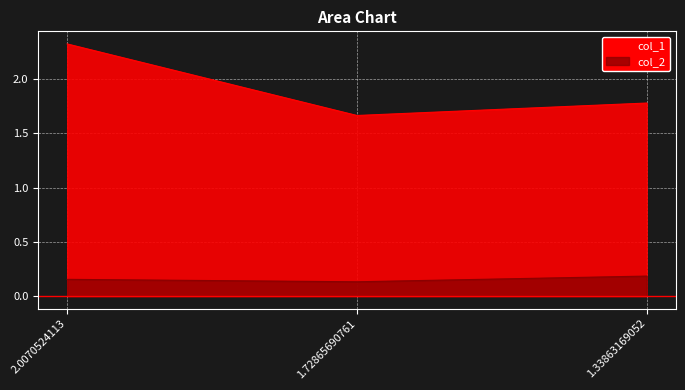

At 1.33863169052, list the series in order from largest to smallest.

col_1, col_2